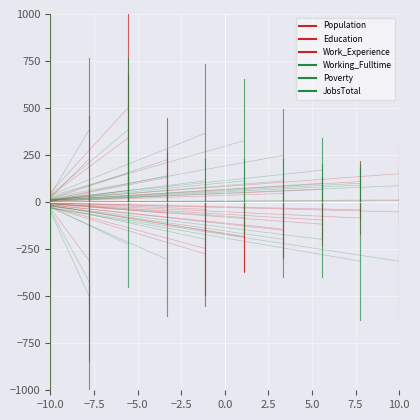

Reading left to right, list all the values displayed in this chart.

Population: 0.0	1000.0
Education: 0.0	123.4
Work_Experience: 0.0	-1000.0
Working_Fulltime: 0.0	-370.1
Poverty: 0.0	-1000.0
JobsTotal: 0.0	1000.0